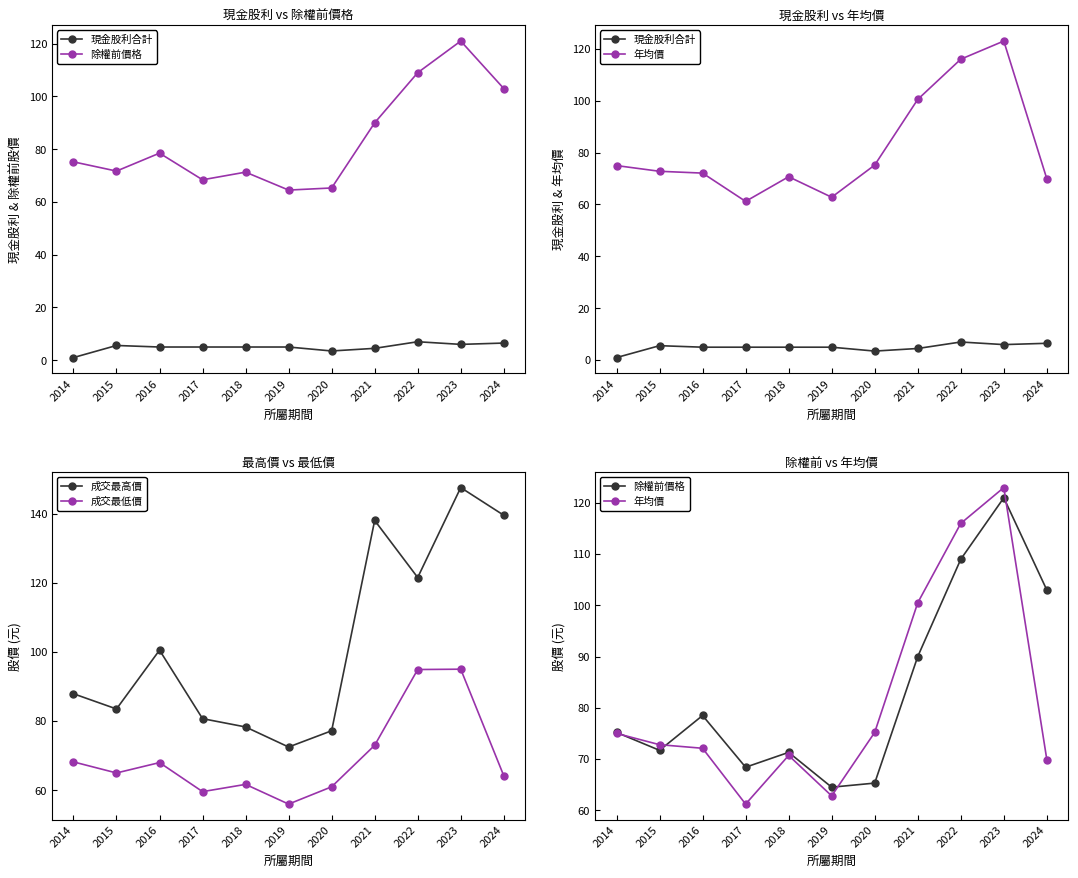

What is the difference between the 成交最低價 values at 2014 and 2019?

12.2